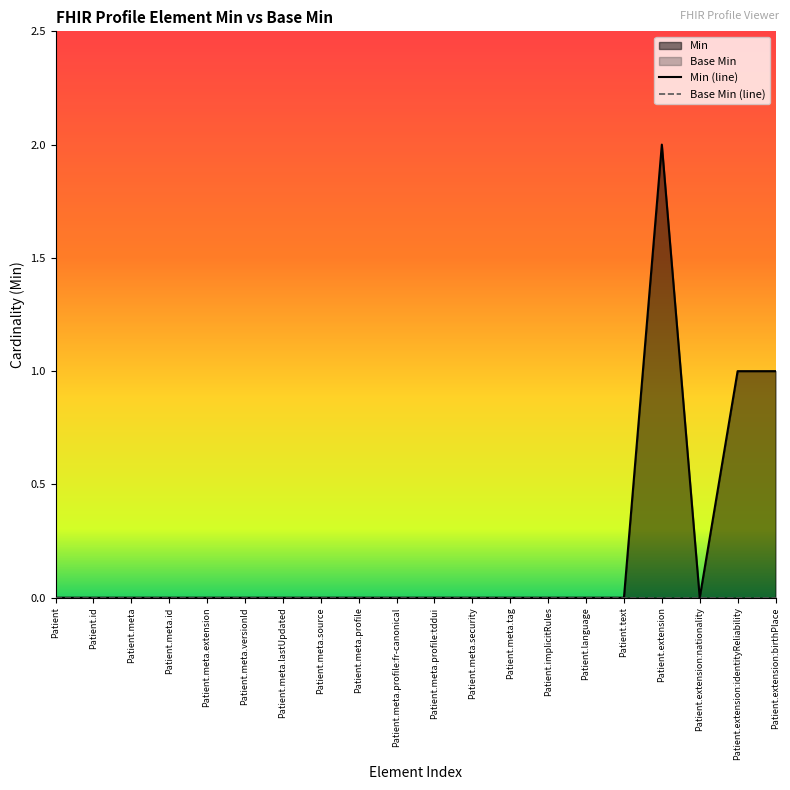

Reading right to left, extract all data points from this chart.

Patient.extension:birthPlace=1	Patient.extension:identityReliability=1	Patient.extension:nationality=0	Patient.extension=2	Patient.text=0	Patient.language=0	Patient.implicitRules=0	Patient.meta.tag=0	Patient.meta.security=0	Patient.meta.profile:tddui=0	Patient.meta.profile:fr-canonical=0	Patient.meta.profile=0	Patient.meta.source=0	Patient.meta.lastUpdated=0	Patient.meta.versionId=0	Patient.meta.extension=0	Patient.meta.id=0	Patient.meta=0	Patient.id=0	Patient=0